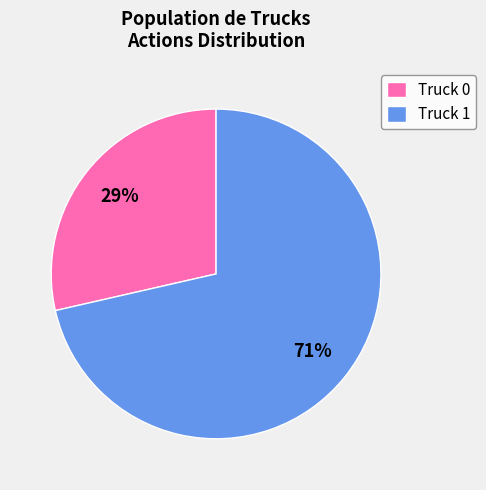

Approximately how many times larger is the value at Truck 0 compared to Truck 1?

0.4